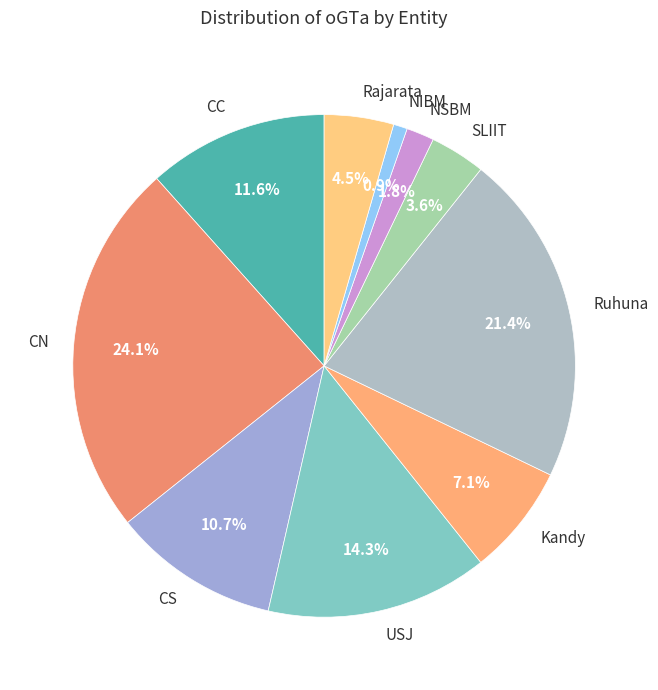

Is it true that Ruhuna is 10% of the pie?

False